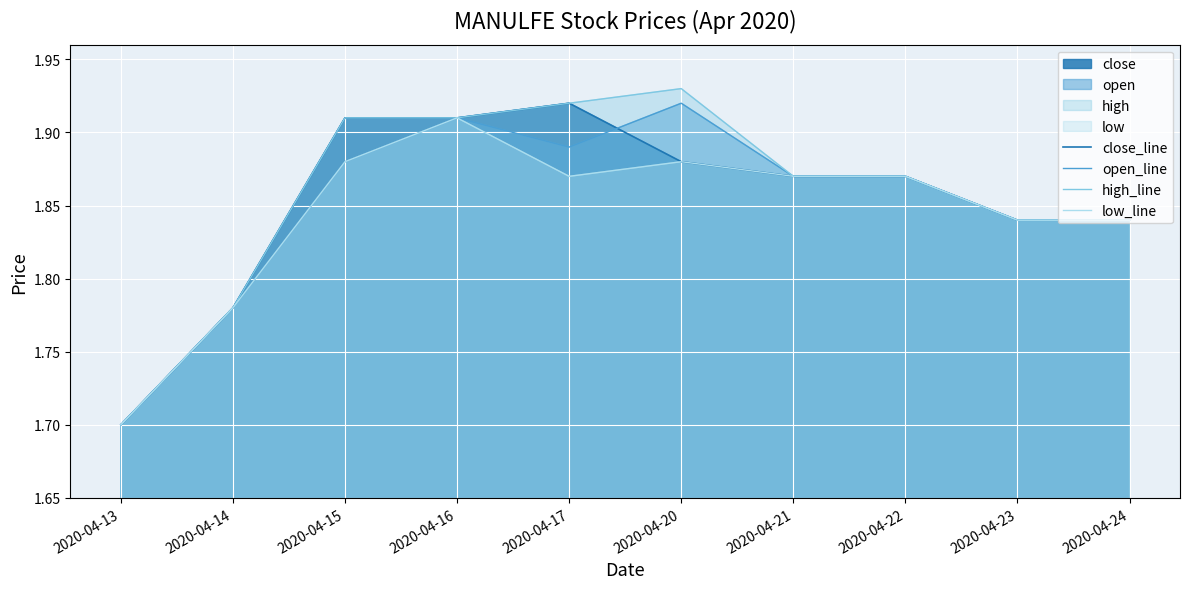

Does the chart display data point markers on the line(s)?

No